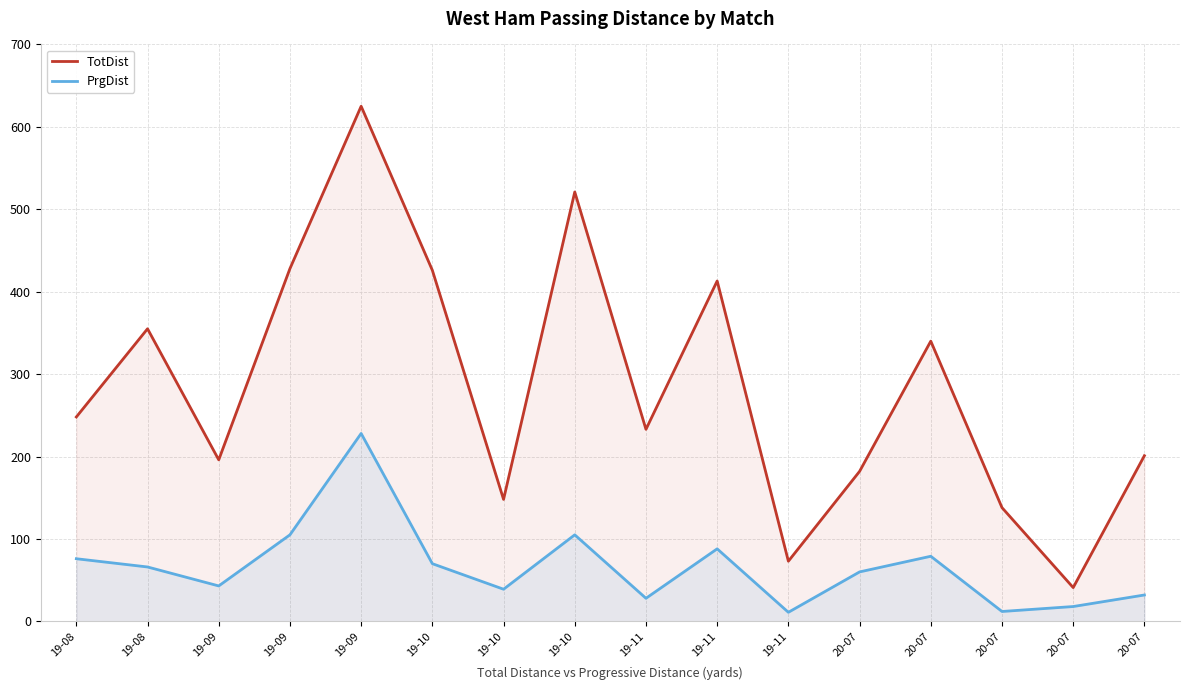

Where is the first local maximum for TotDist?

19-08